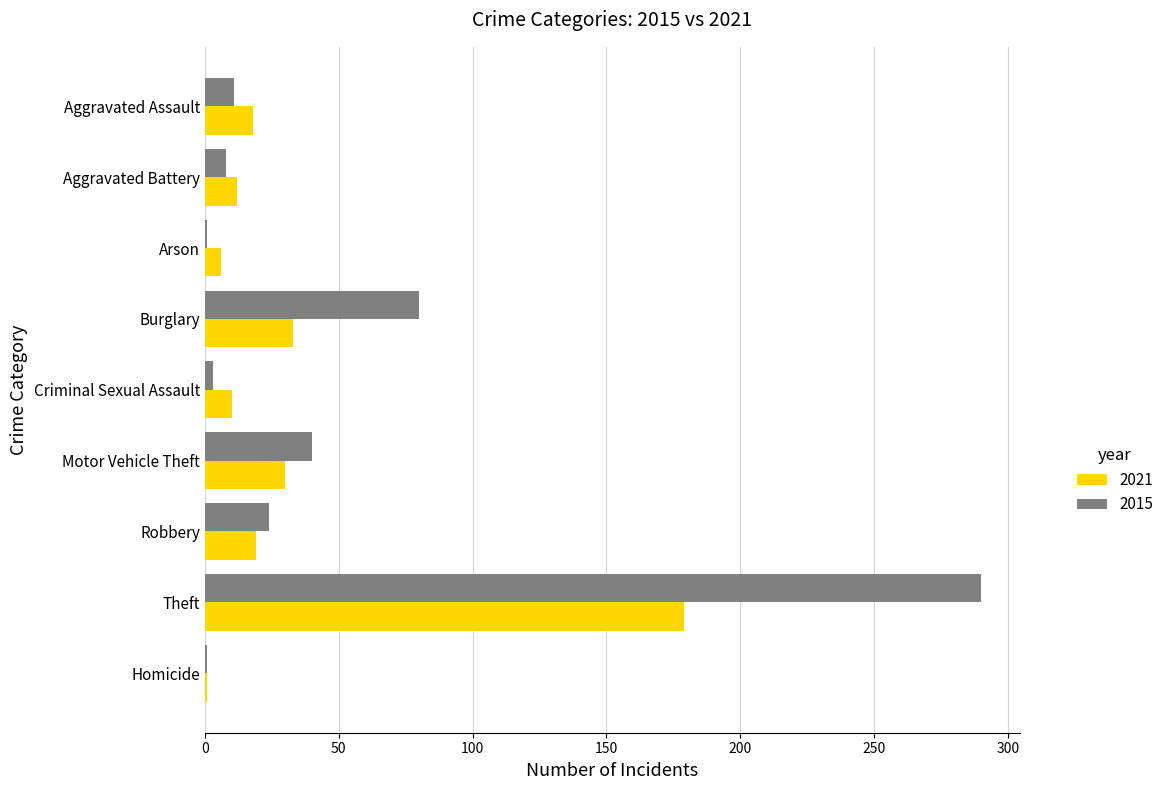

What is the total value across all series at Homicide?

2